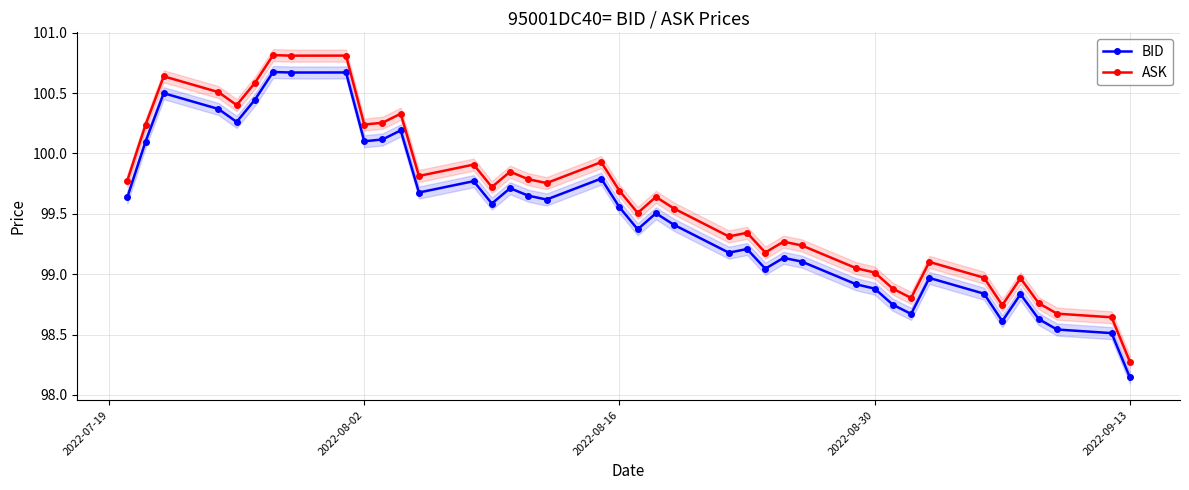

Which category has the lowest value in the ASK series?

2022-09-13